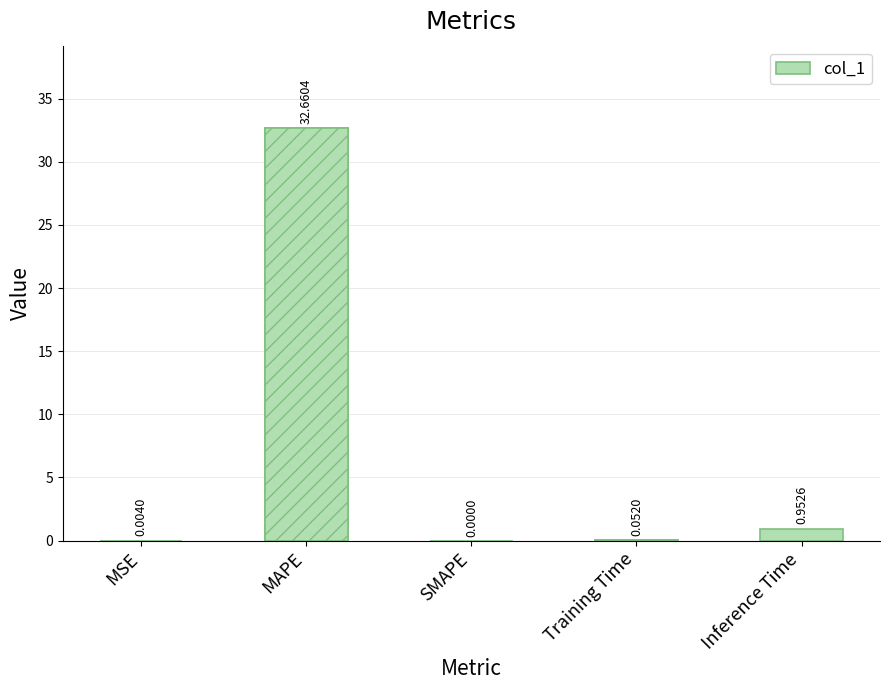

Rank the categories by value from highest to lowest.

MAPE, Inference Time, Training Time, MSE, SMAPE